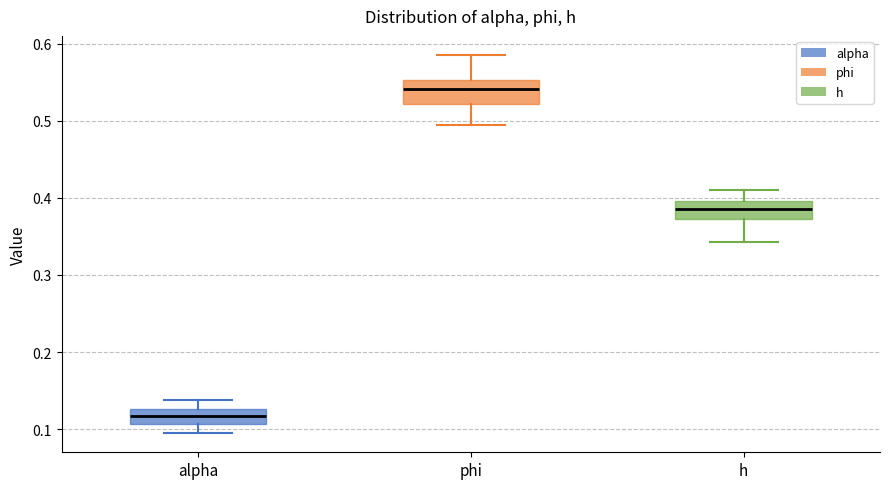

Where is the lower edge of the box for phi on the y-axis? The values are not printed on the chart, so give them approximately, as read against the axis.

0.52